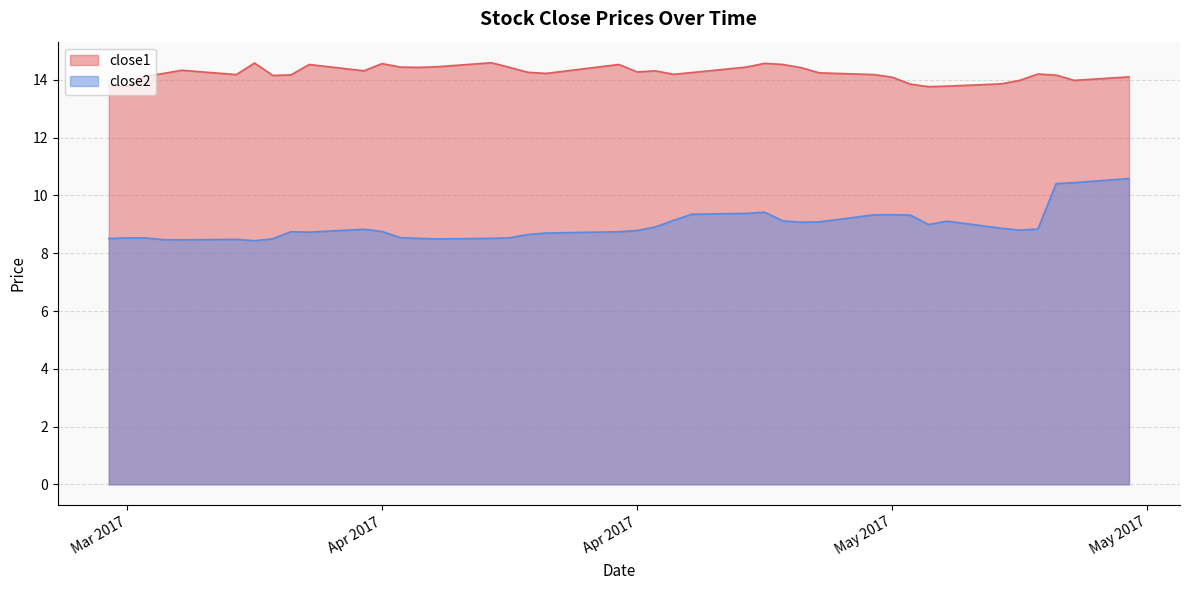

True or false: close1 and close2 cross at least once.

False